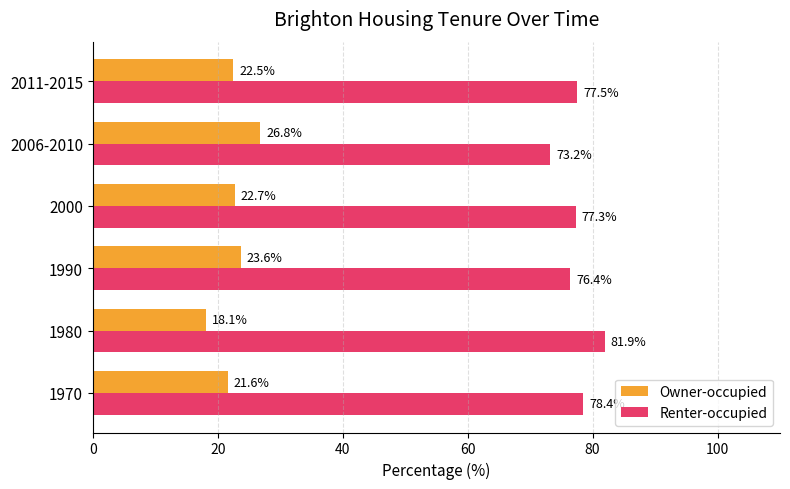

Which series has the largest total across all categories?

Renter-occupied